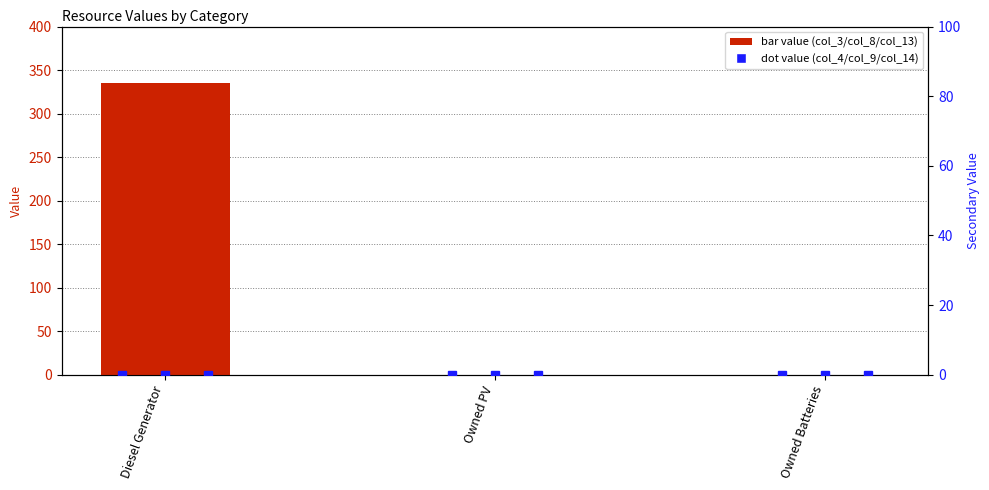

Which series has the largest range (max minus min)?

col_3